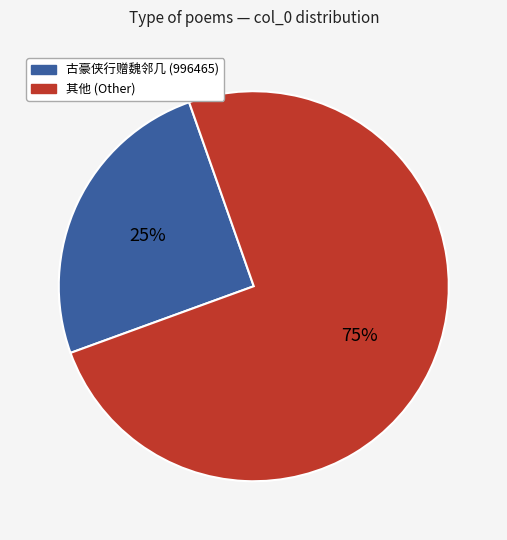

Does any single category account for the majority?

Yes